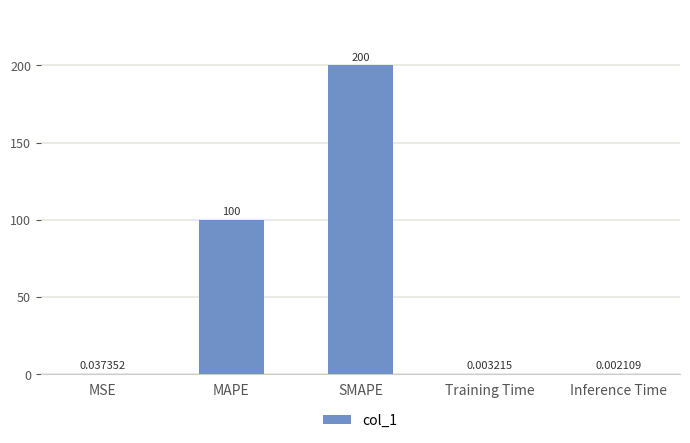

What is the maximum value shown in the chart?

200.0